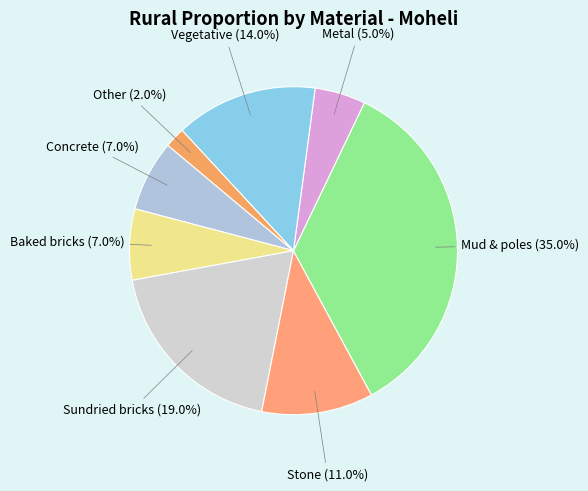

Does Metal represent more than half of the total?

No